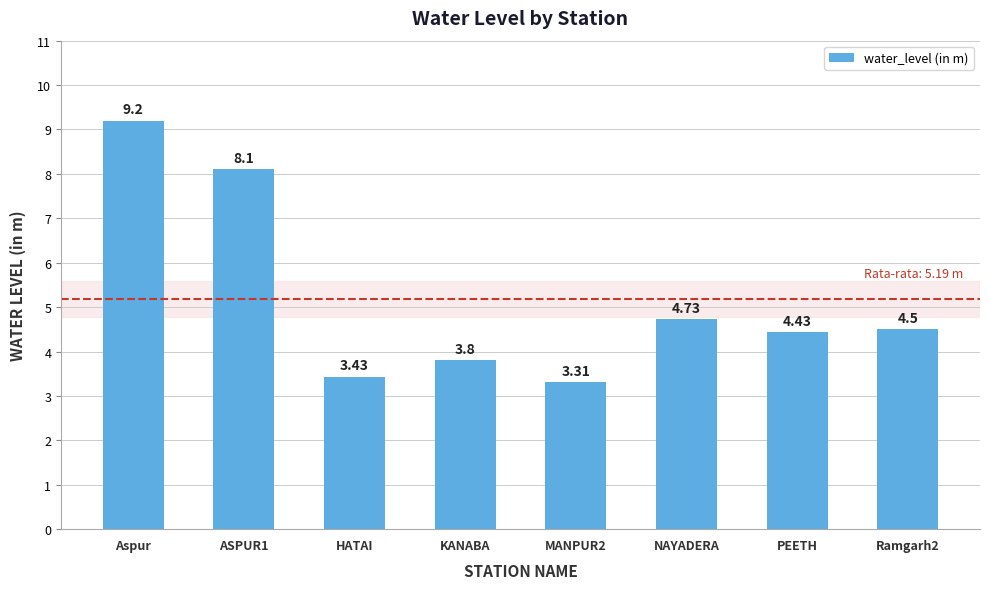

Which category has the lowest value across all series?

MANPUR2